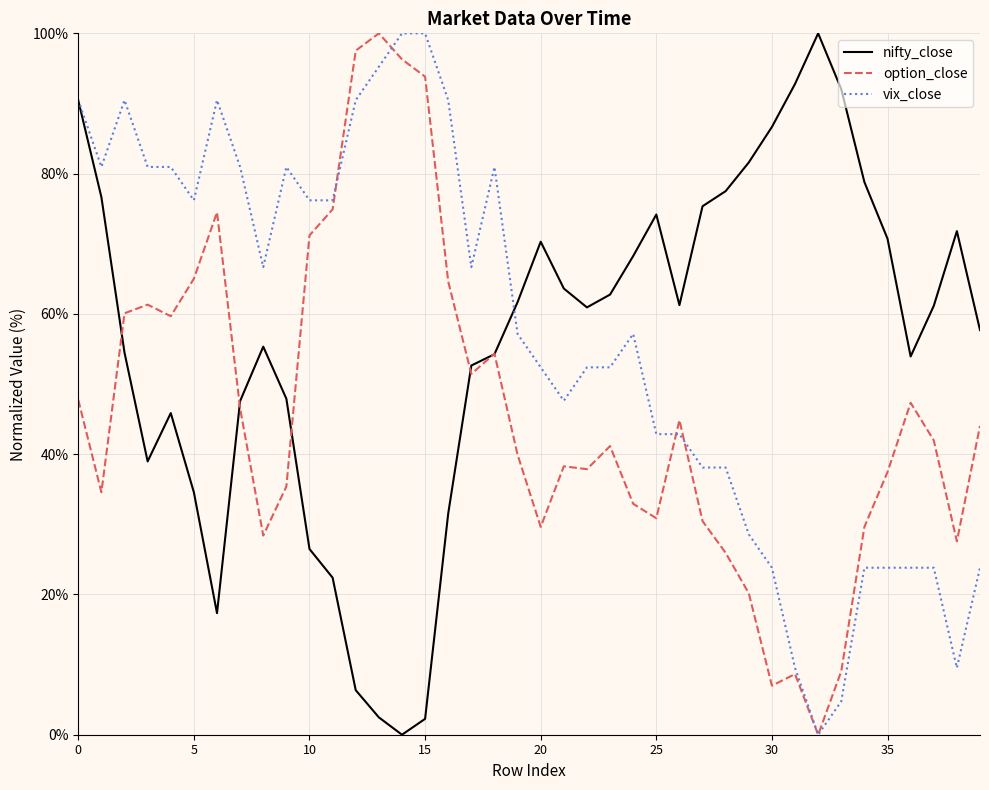

What is the maximum value shown in the chart?

100.0